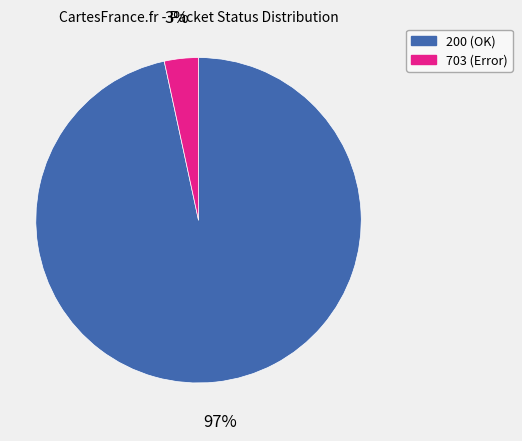

To the nearest percent, what percentage of the pie is 703 (Error)?

3%